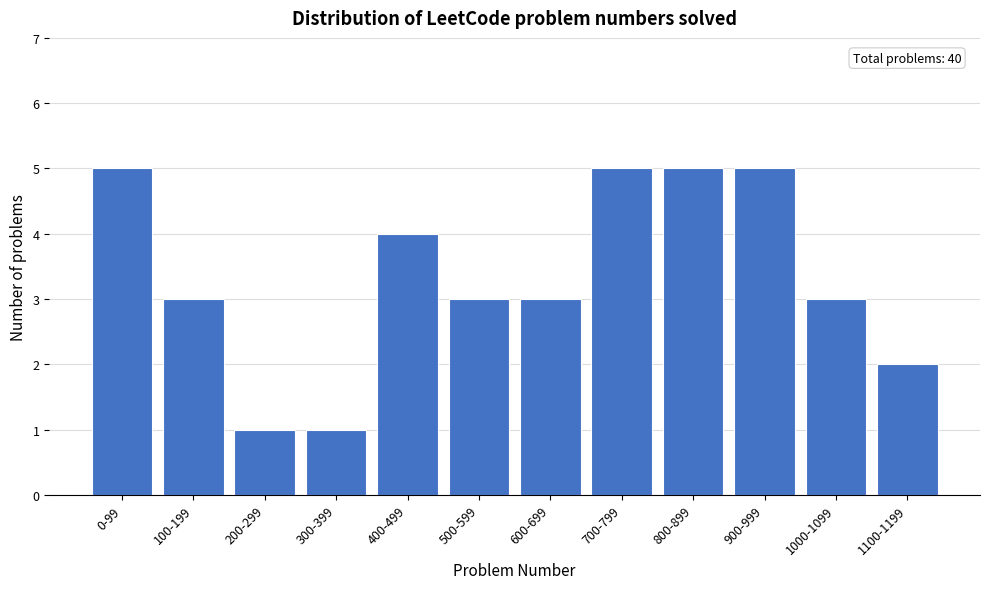

Reading right to left, list all the values displayed in this chart.

2	3	5	5	5	3	3	4	1	1	3	5